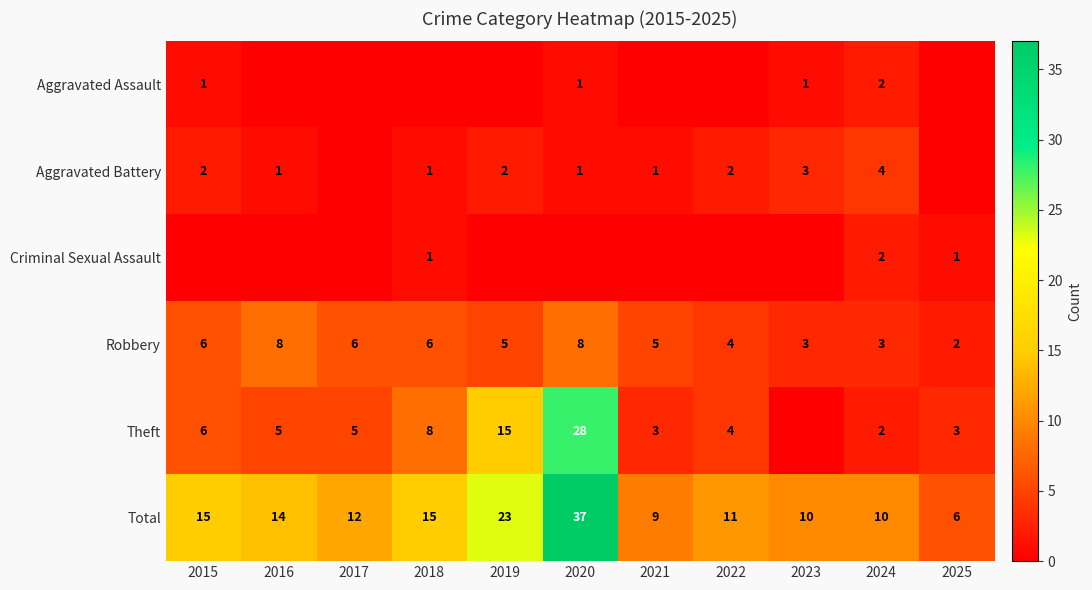

True or false: Criminal Sexual Assault has a value of 1 at 2025.

True